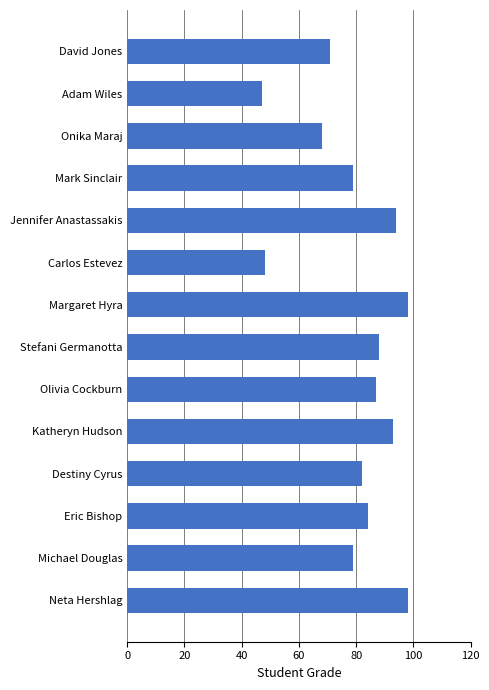

The value at Adam Wiles is 10. True or false?

False